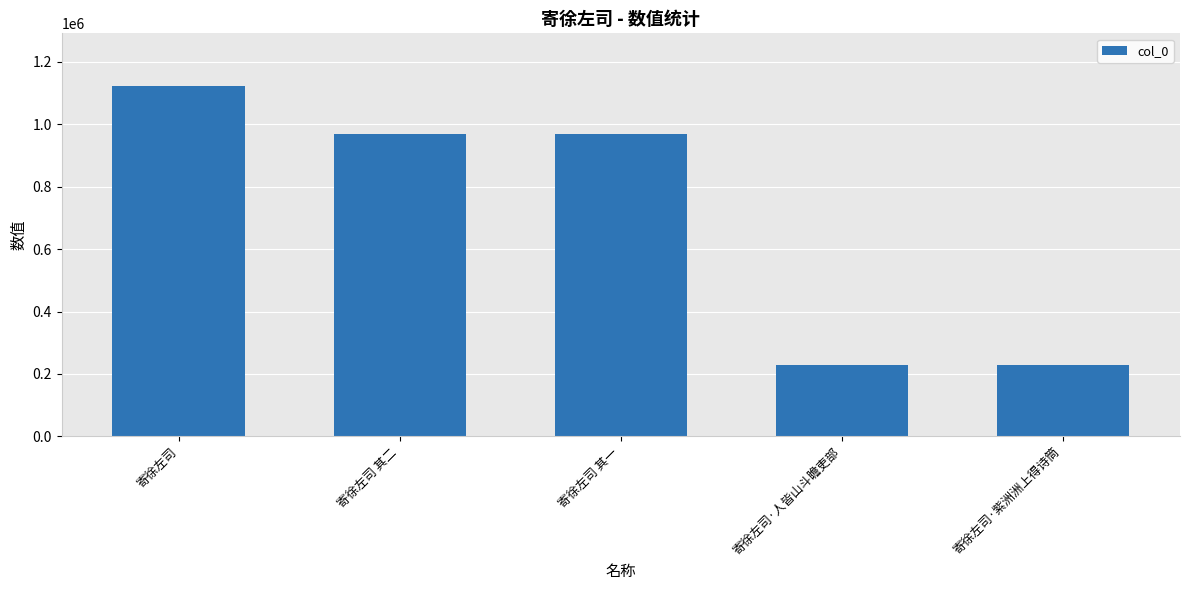

What is the maximum value shown in the chart?

1123295